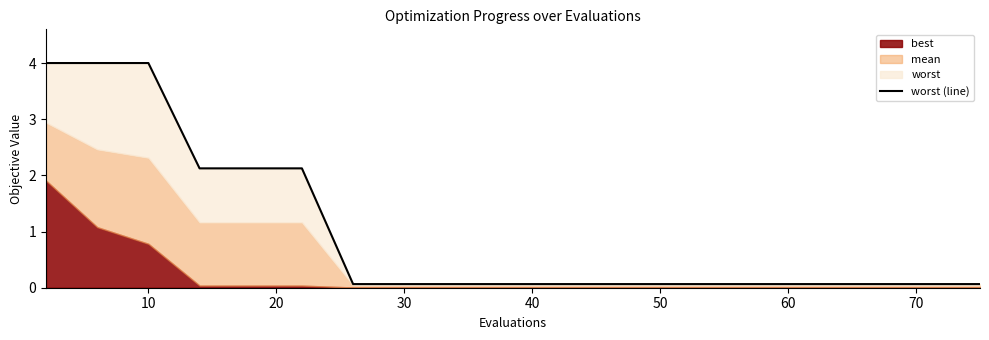

Reading left to right, transcribe all the data shown in this chart.

4.0	4.0	4.0	2.1	2.1	2.1	0.1	0.1	0.1	0.1	0.1	0.1	0.1	0.1	0.1	0.1	0.1	0.1	0.1